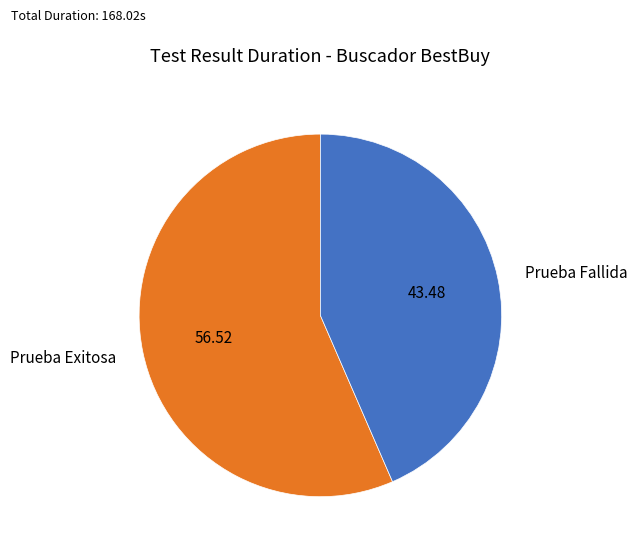

Is the sum of Prueba Exitosa and Prueba Fallida greater than half?

Yes